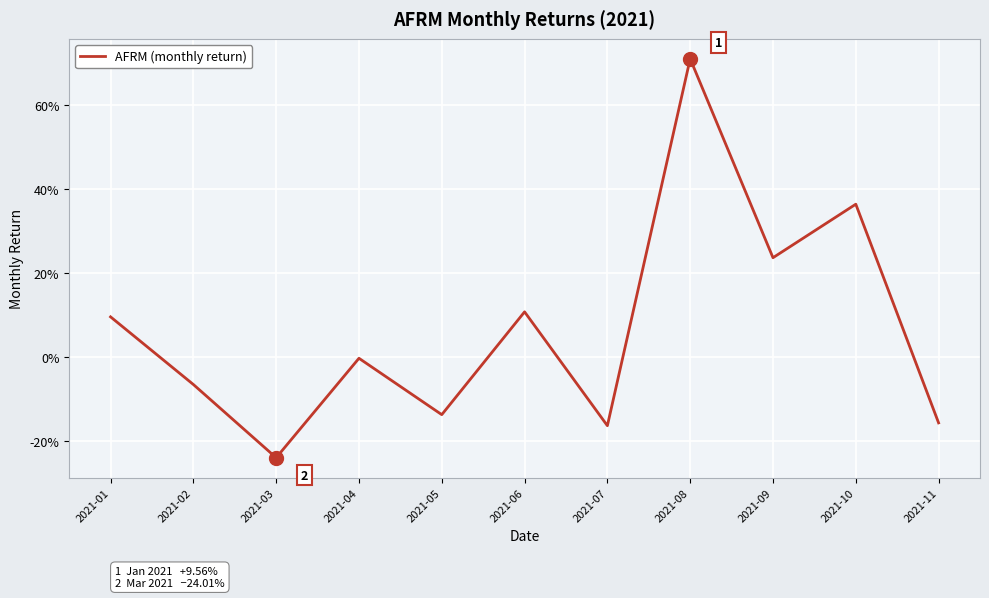

Rank the categories by value from highest to lowest.

2021-08, 2021-10, 2021-09, 2021-06, 2021-01, 2021-04, 2021-02, 2021-05, 2021-11, 2021-07, 2021-03